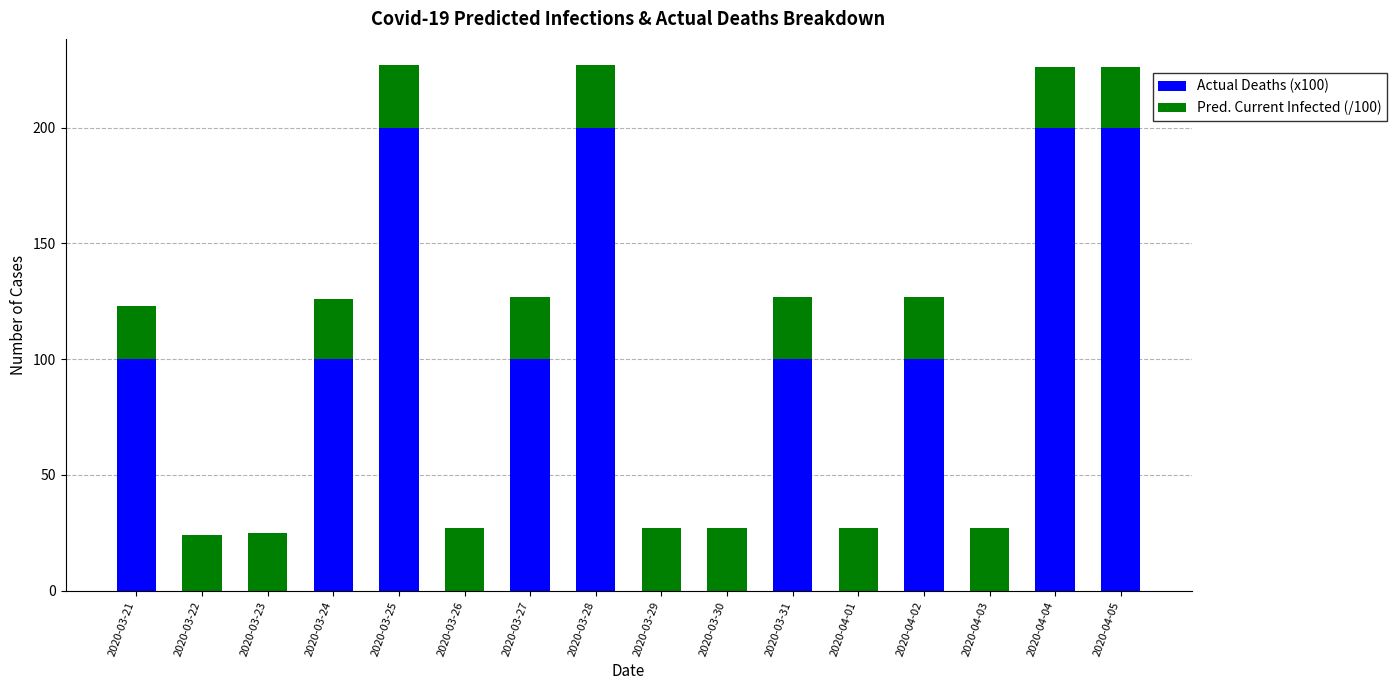

Does the chart contain stacked bars?

Yes